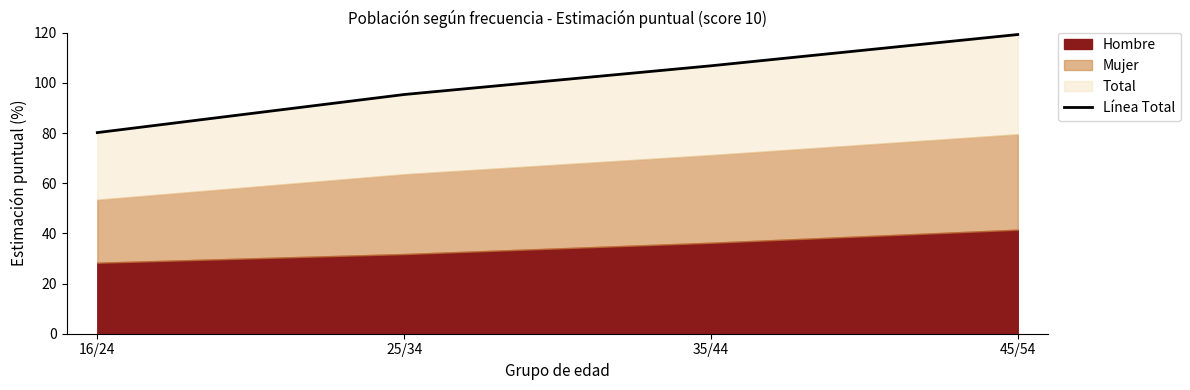

List the labels in order of value, smallest first.

16/24, 25/34, 35/44, 45/54